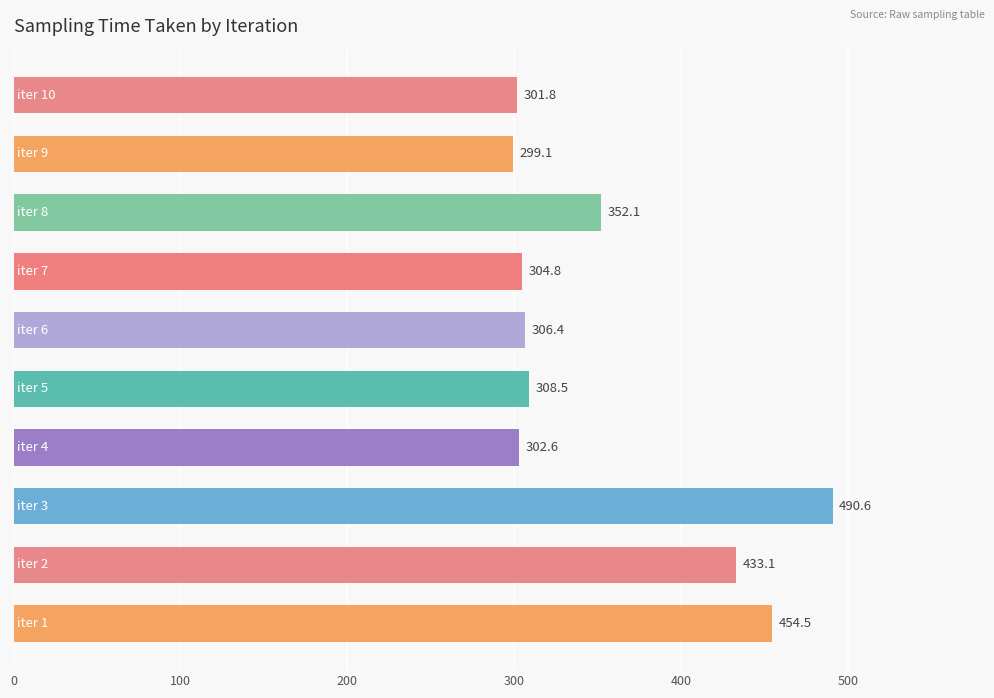

What is the smallest value displayed?

299.1